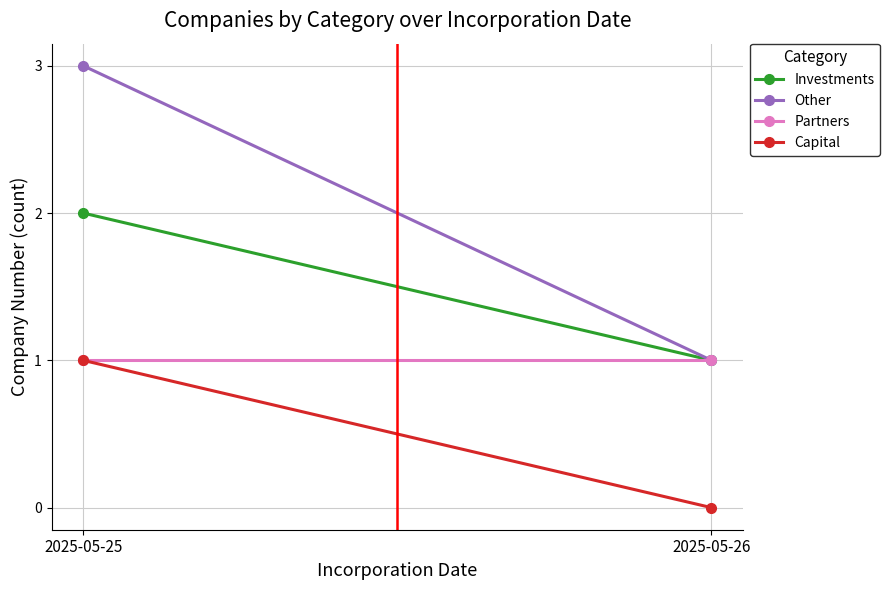

Rank the series by their average value, from highest to lowest.

Other, Investments, Partners, Capital